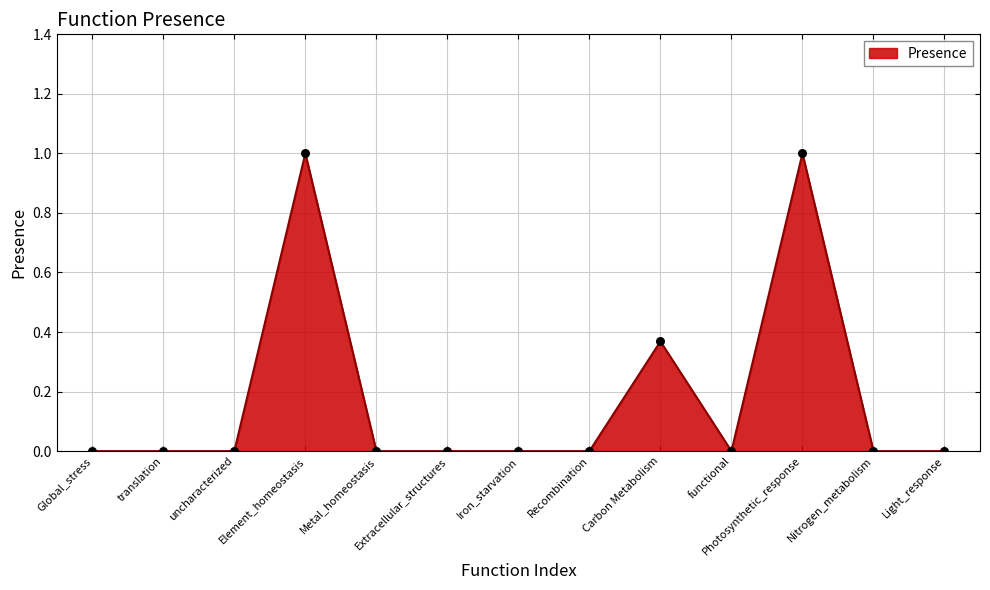

What is the change in value from Global_stress to Carbon Metabolism?

+0.4